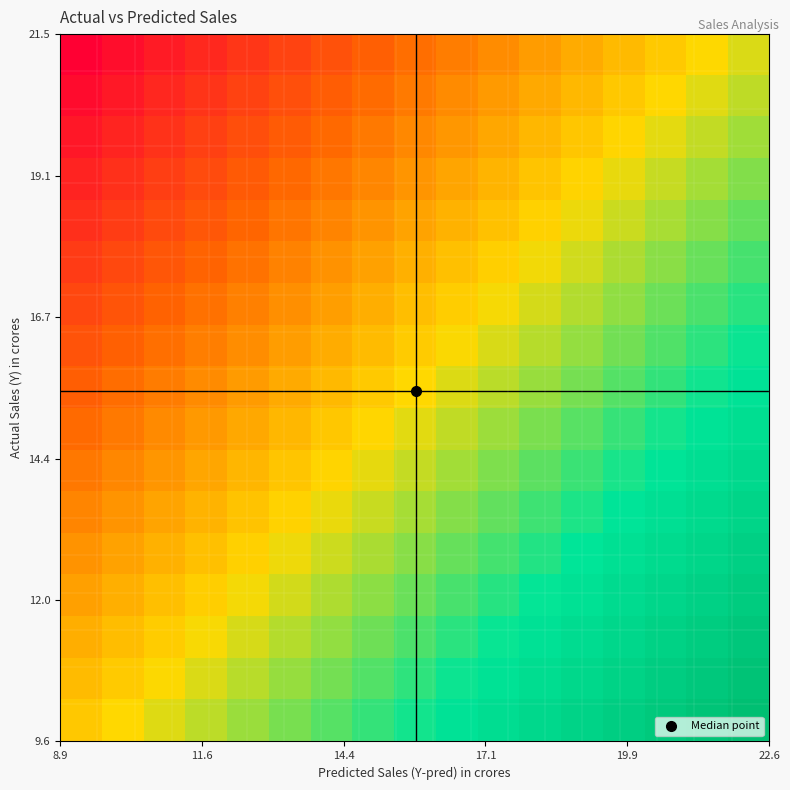

How many series are shown in this chart?

17